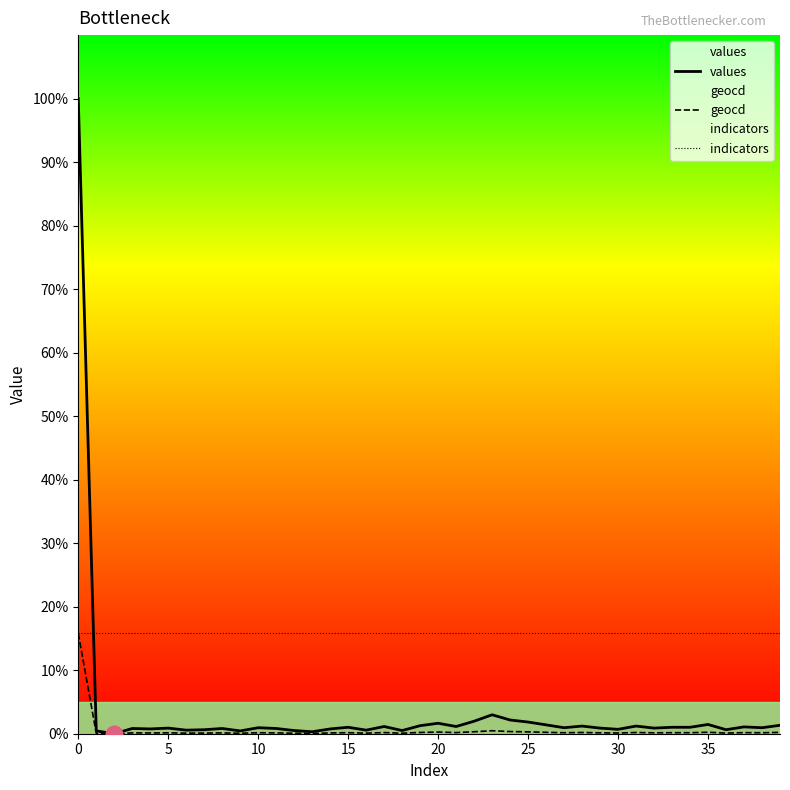

True or false: values has a value of 1.6 at 20.

True